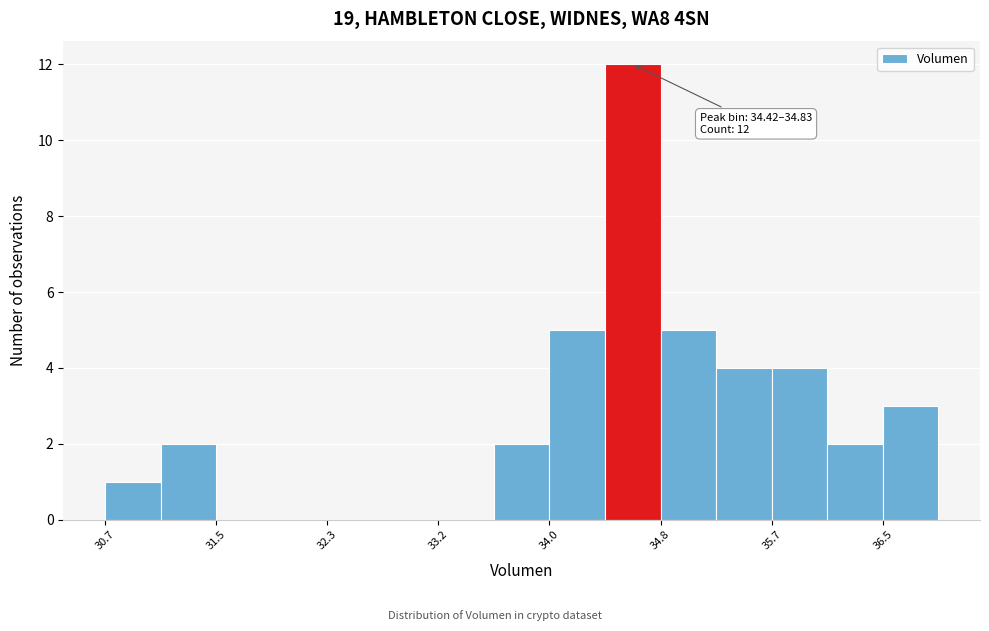

Which range on the x-axis has the tallest bar?

34.4 to 34.8